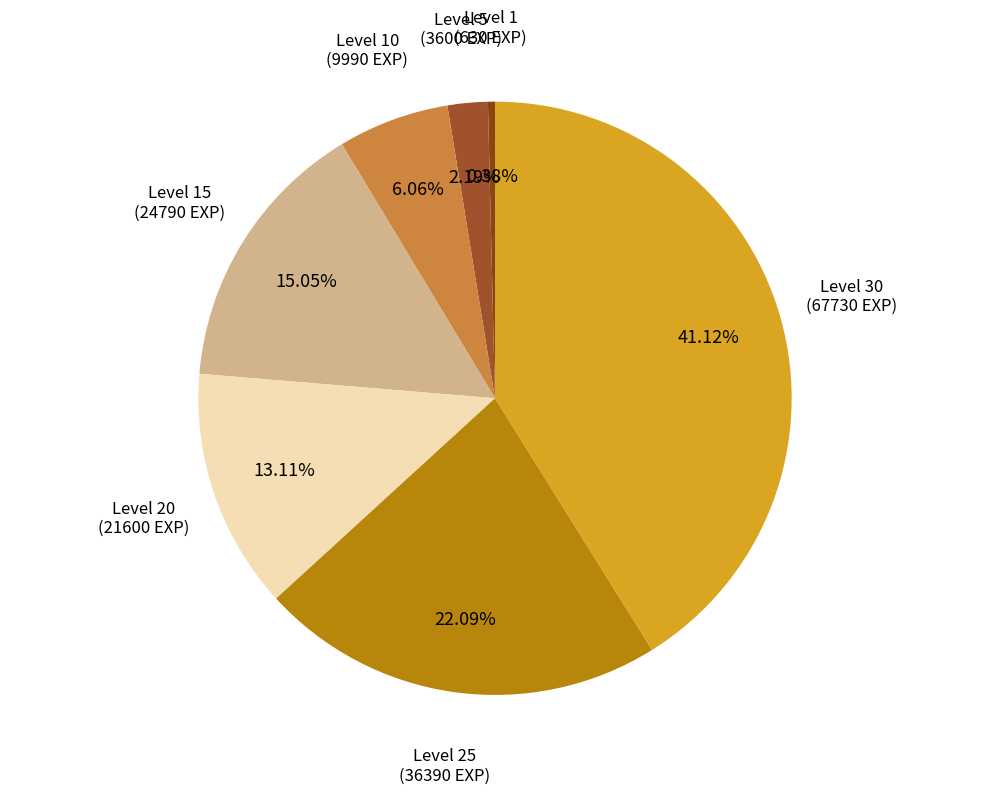

To the nearest percent, what is the difference between the largest and smallest slice percentages?

41%